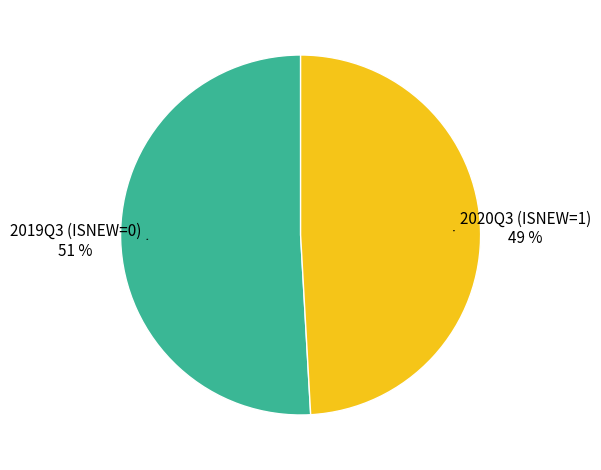

Between 2019Q3 (ISNEW=0) and 2020Q3 (ISNEW=1), which is larger?

2019Q3 (ISNEW=0)